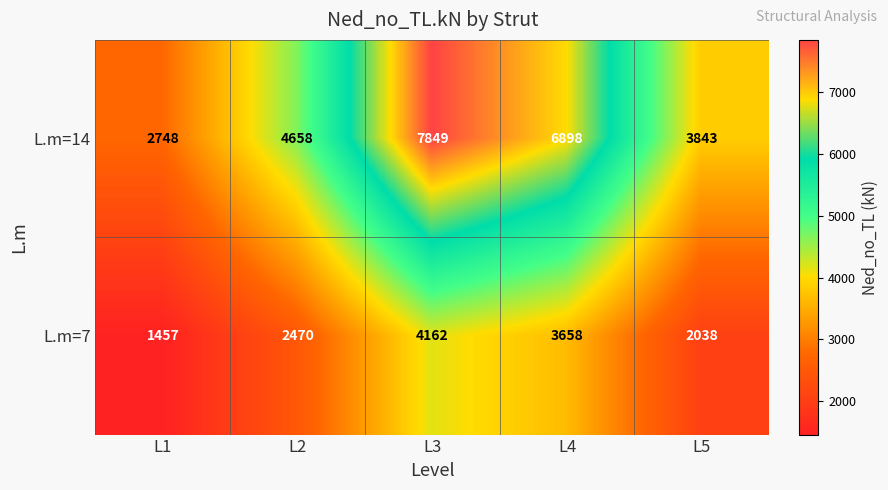

Between L2 and L5, which series saw the biggest shift?

L.m=14